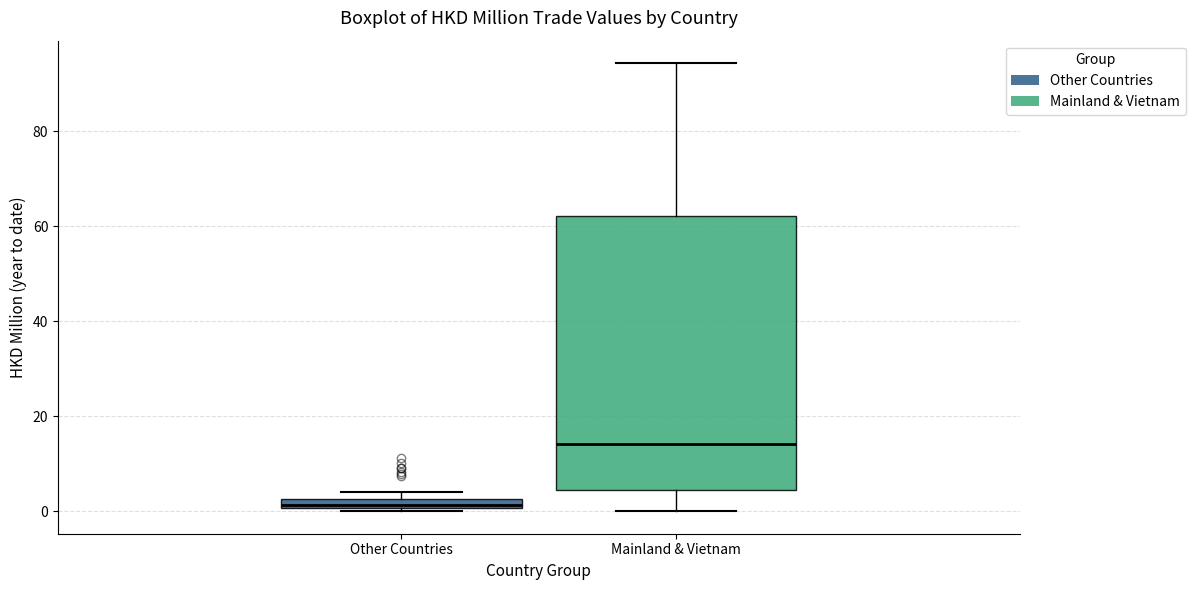

Comparing the boxes themselves (not the whiskers), which one is the tallest?

Mainland & Vietnam